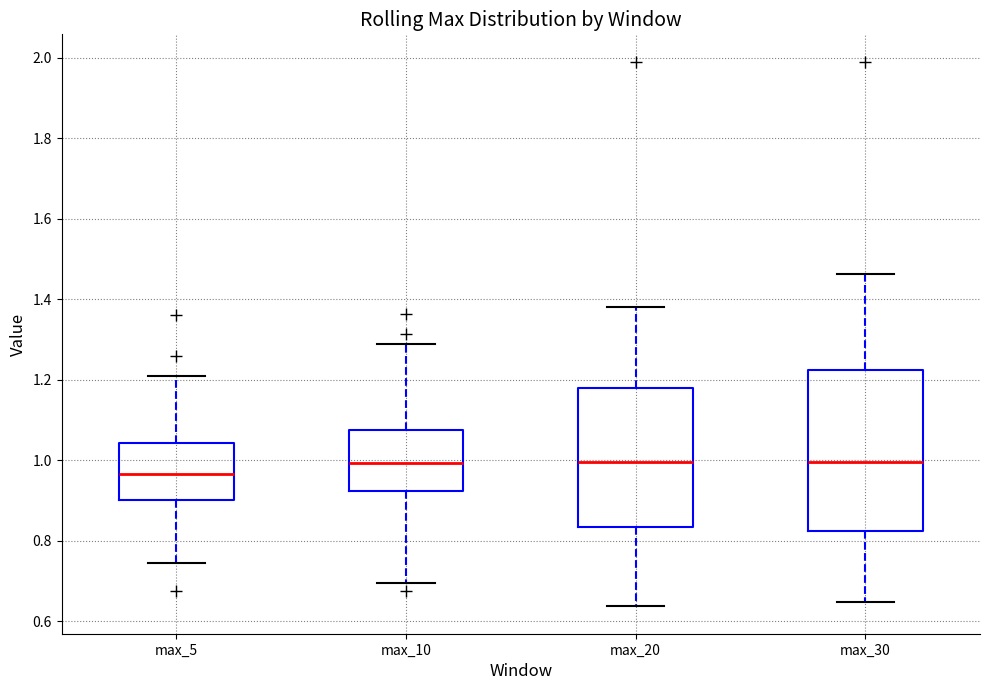

Where does the upper whisker of the box for max_20 end on the y-axis? The values are not printed on the chart, so give them approximately, as read against the axis.

1.38